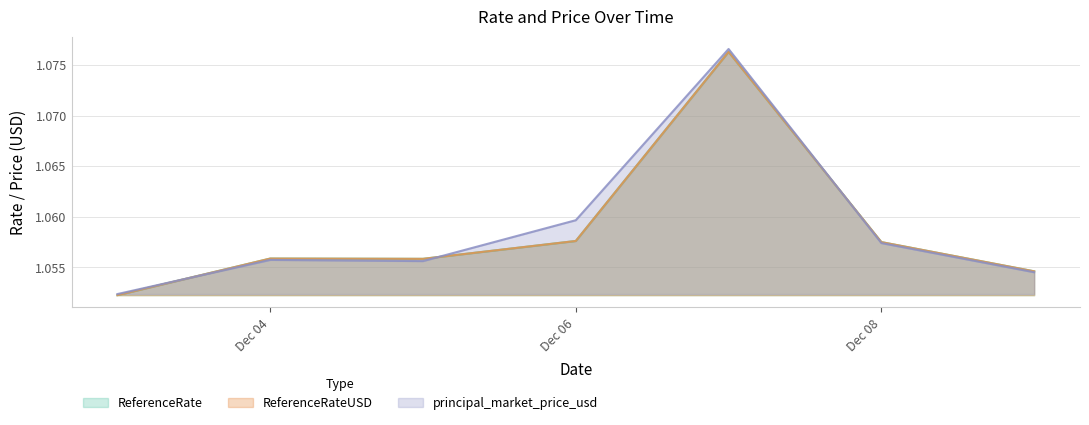

Which series has the widest spread of values?

principal_market_price_usd